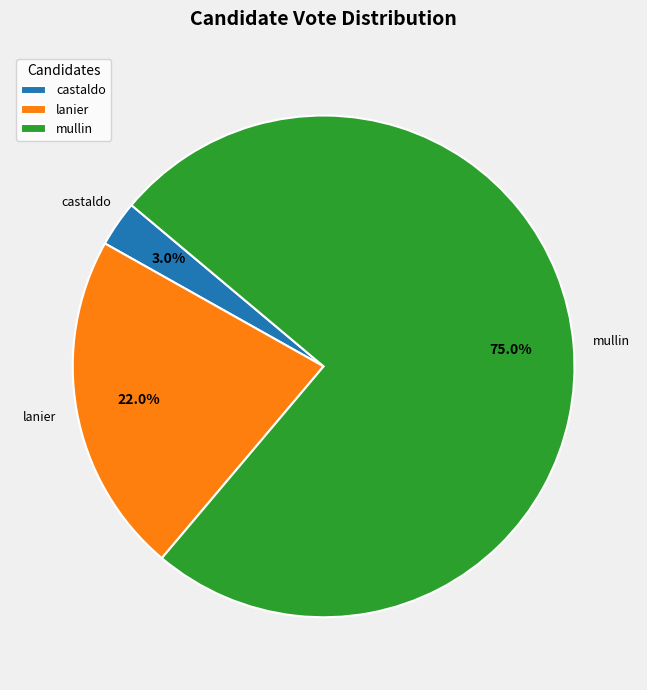

Does lanier represent more than half of the total?

No